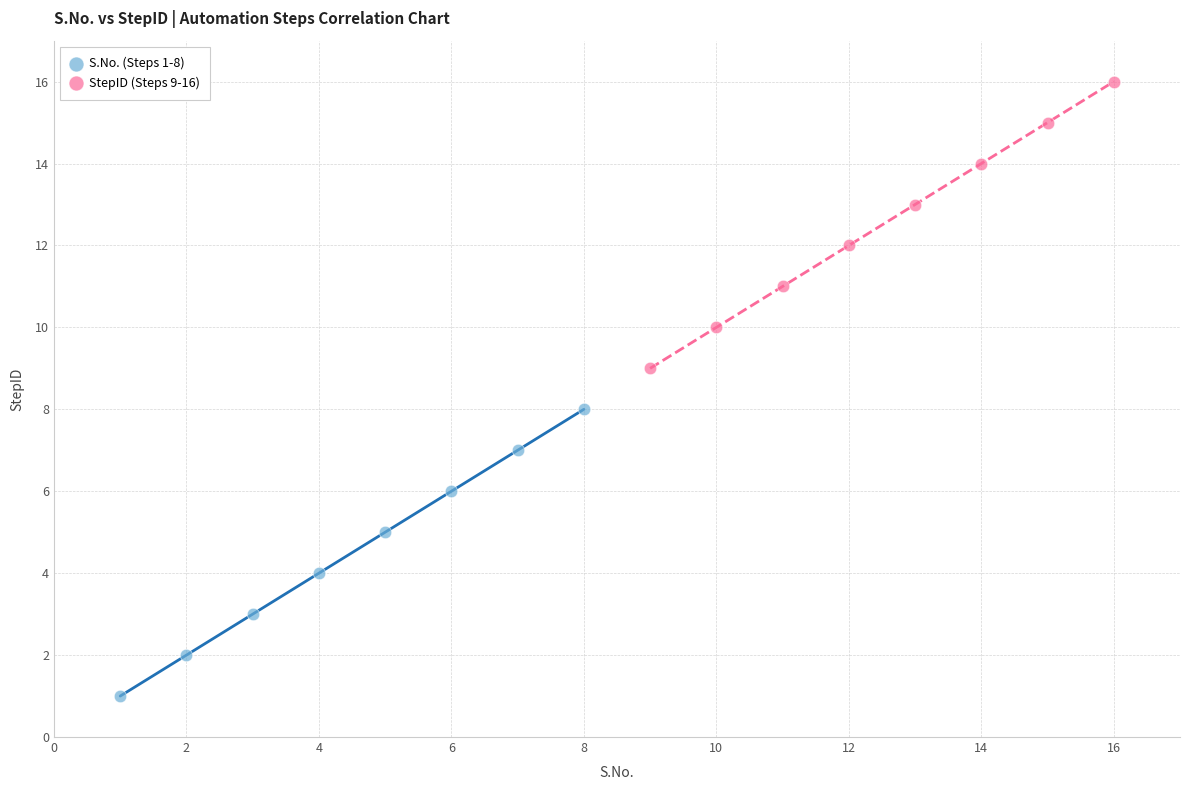

Which series contains the highest Y value?

StepID (Steps 9-16)